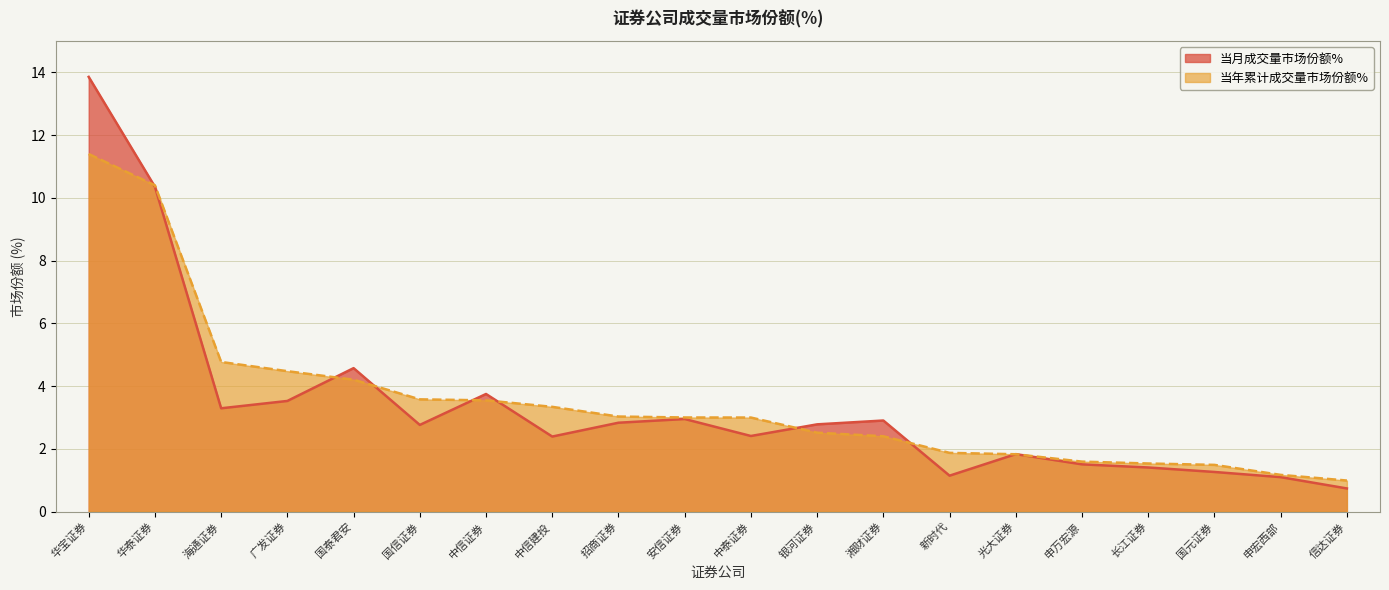

The value of 当月成交量市场份额% at 海通证券 is 3.3. True or false?

True